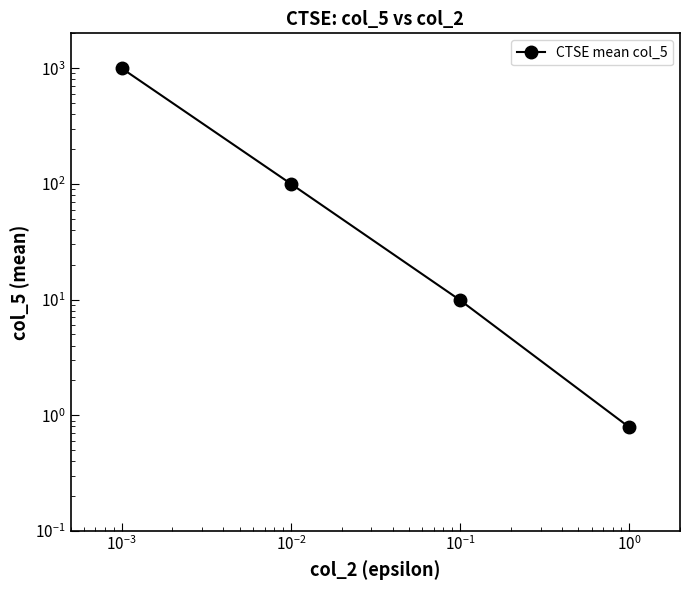

What is the difference between the maximum and minimum values?

999.1